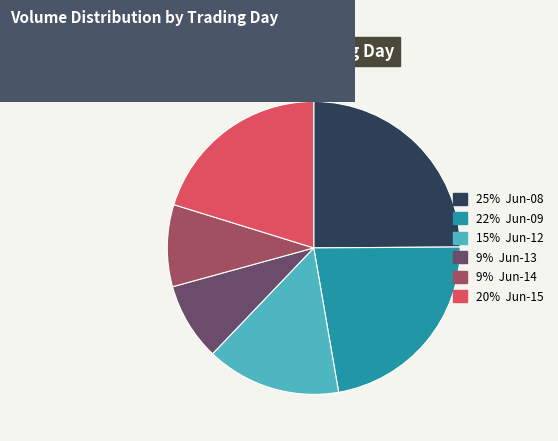

Does any single category account for the majority?

No